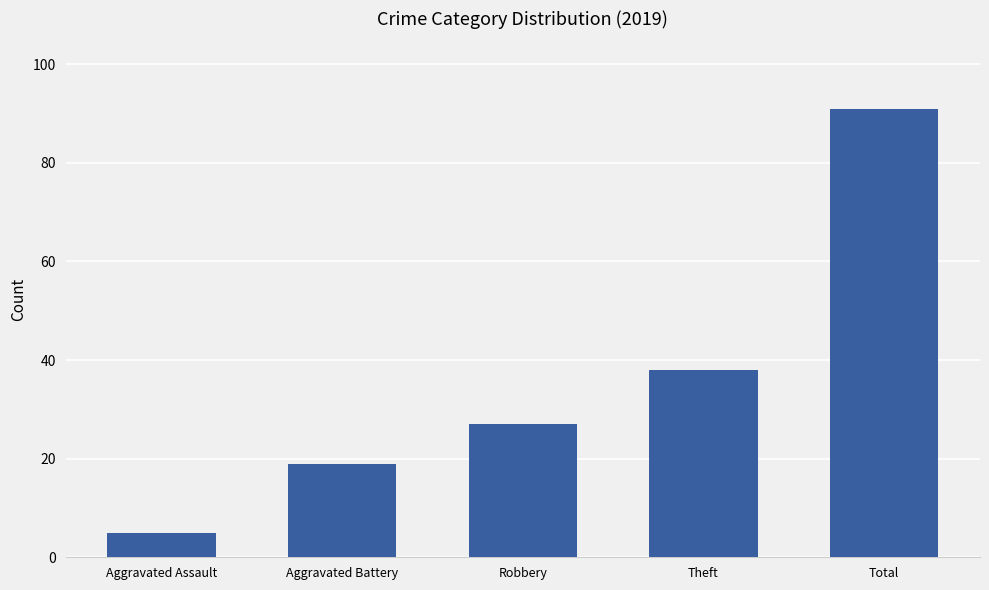

Which has a higher value, Robbery or Theft?

Theft